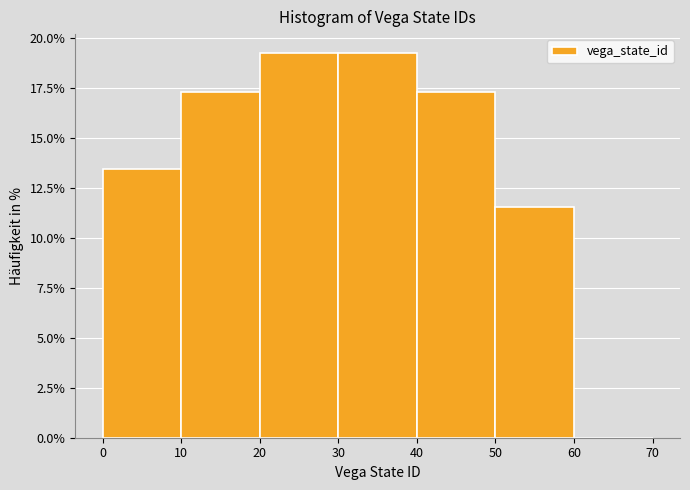

Reading left to right, transcribe this chart: for each bar, give the range it covers on the x-axis and its height. The values are not printed on the chart, so give them approximately, as read against the axis.

0 to 10: 13.5
10 to 20: 17.5
20 to 30: 19.0
30 to 40: 19.0
40 to 50: 17.5
50 to 60: 11.5
60 to 70: 0